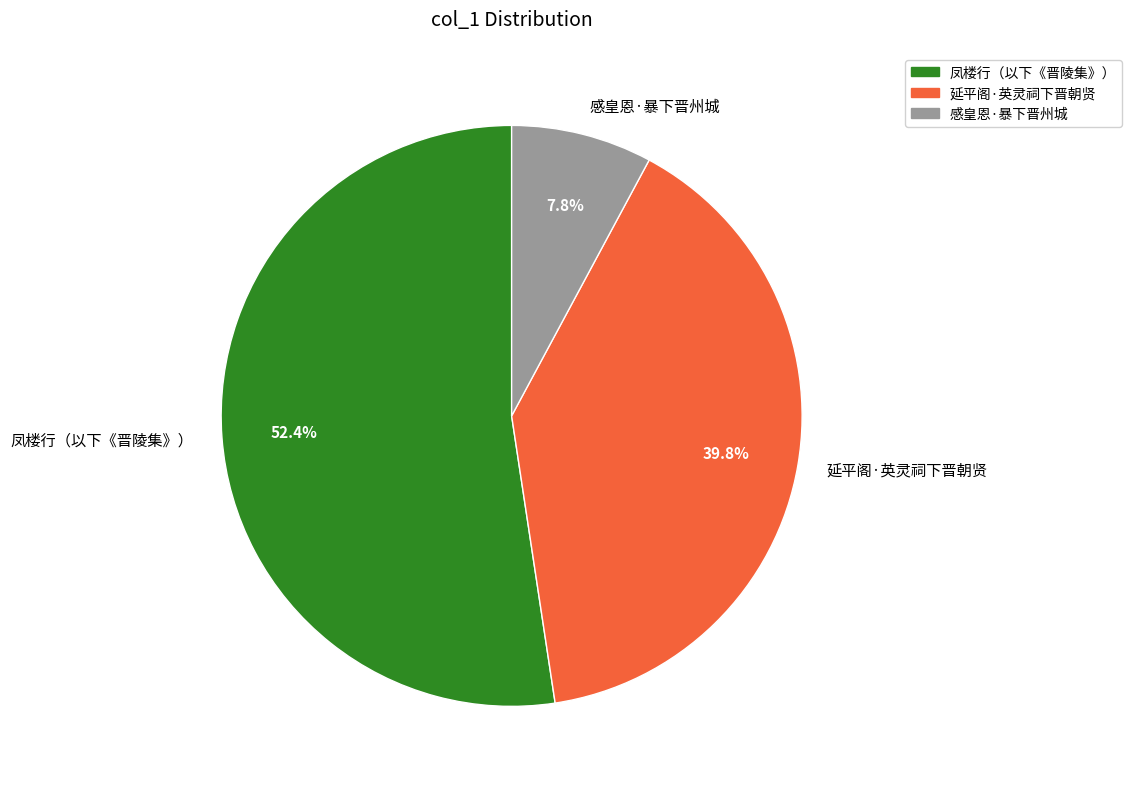

What portion of the pie excludes 凤楼行（以下《晋陵集》）?

47.6%